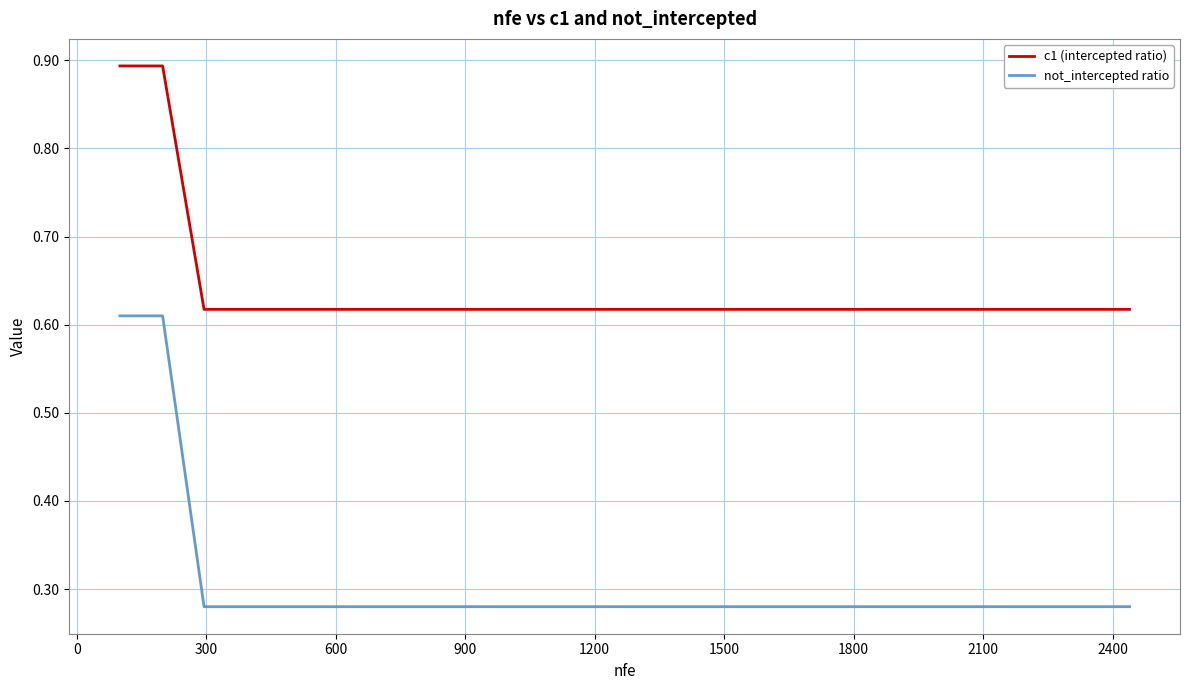

Which series has the largest total across all categories?

c1 (intercepted ratio)